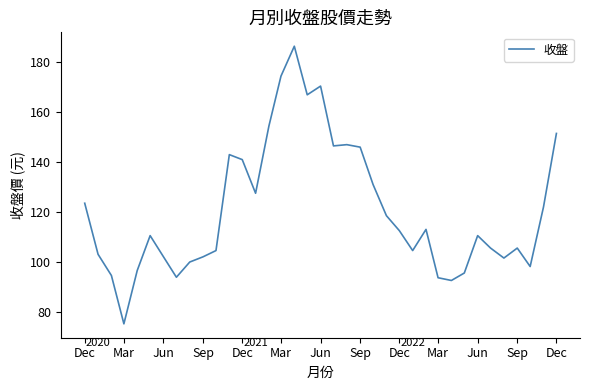

What is the maximum value shown in the chart?

186.5